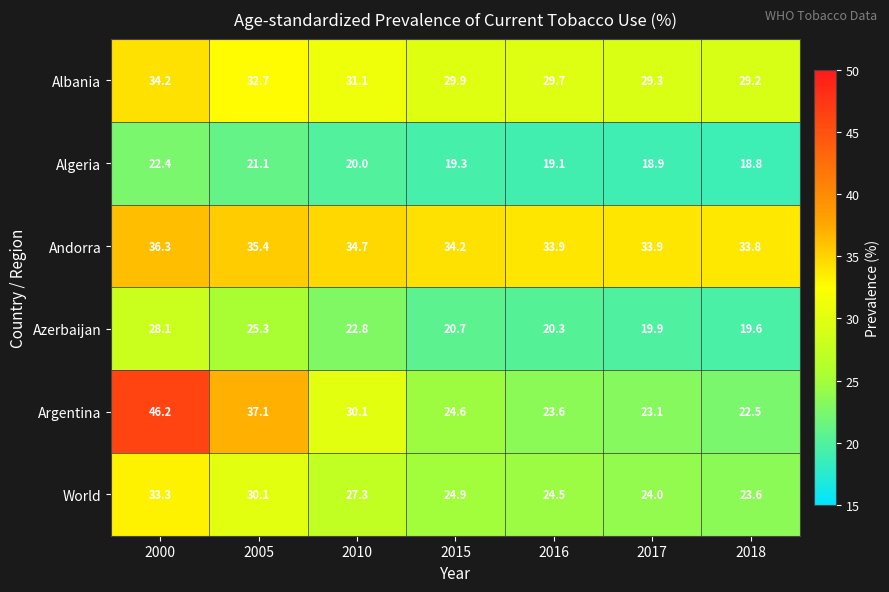

What is the spread (max minus min) of values at 2010?

14.7